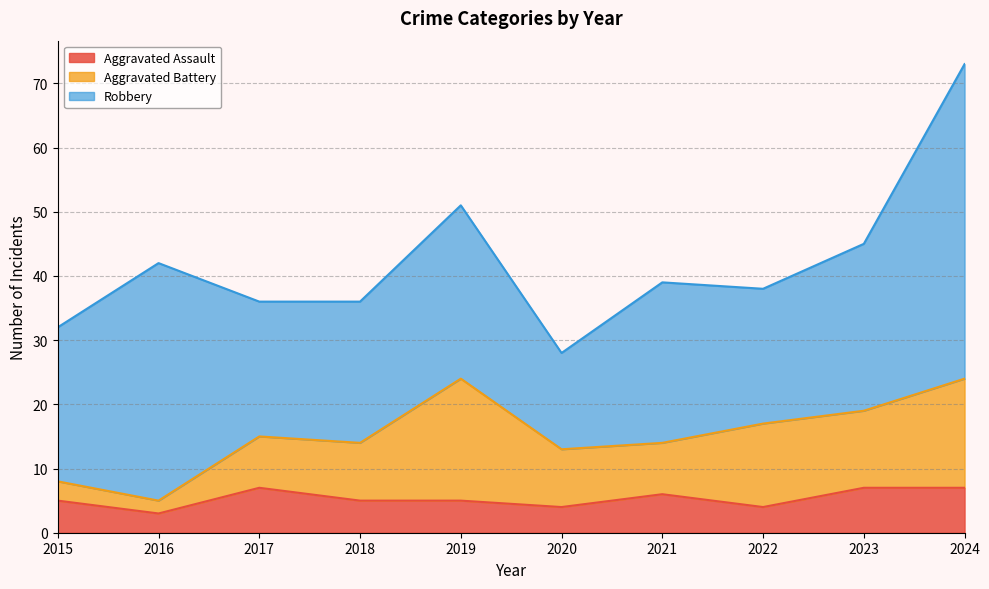

Does the chart display data point markers on the line(s)?

No